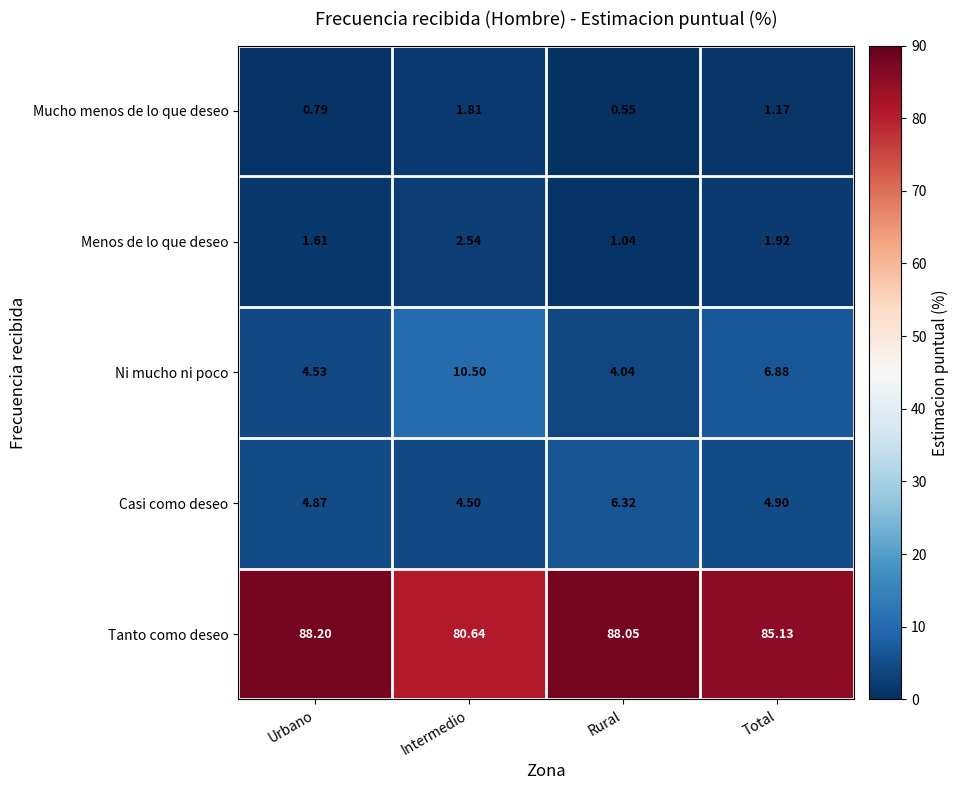

Rank the series by their maximum value, from highest to lowest.

Tanto como deseo, Ni mucho ni poco, Casi como deseo, Menos de lo que deseo, Mucho menos de lo que deseo